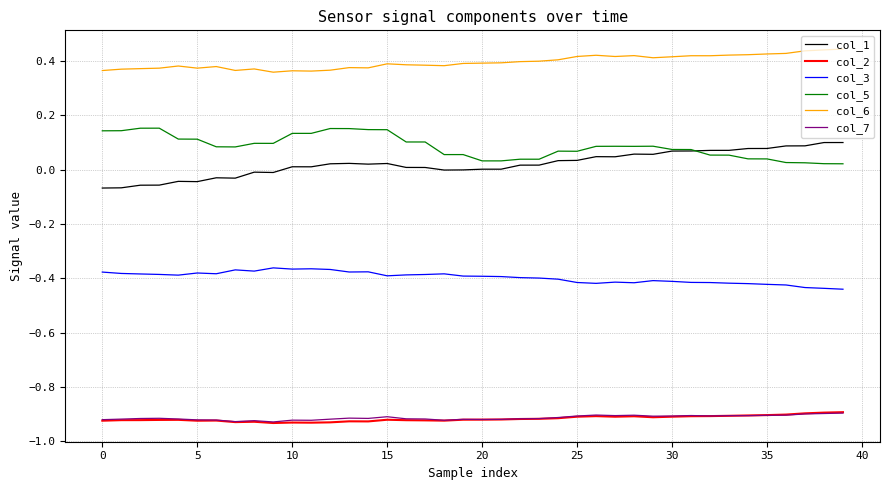

What is the sum of all col_6 values?

15.8